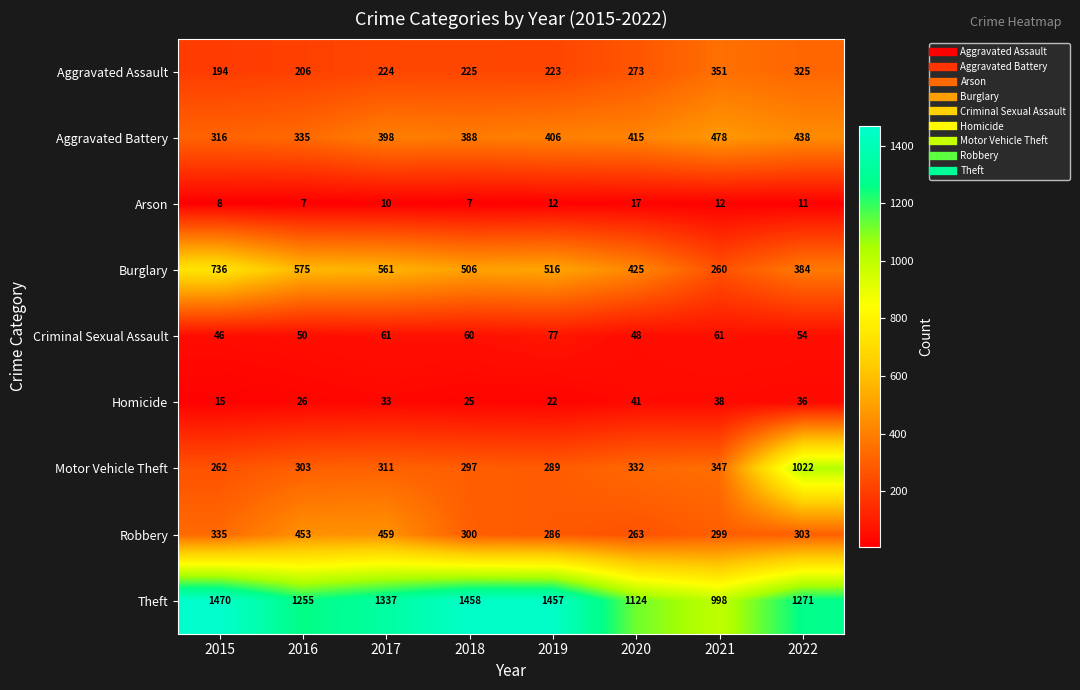

How many categories are shown in the chart?

8